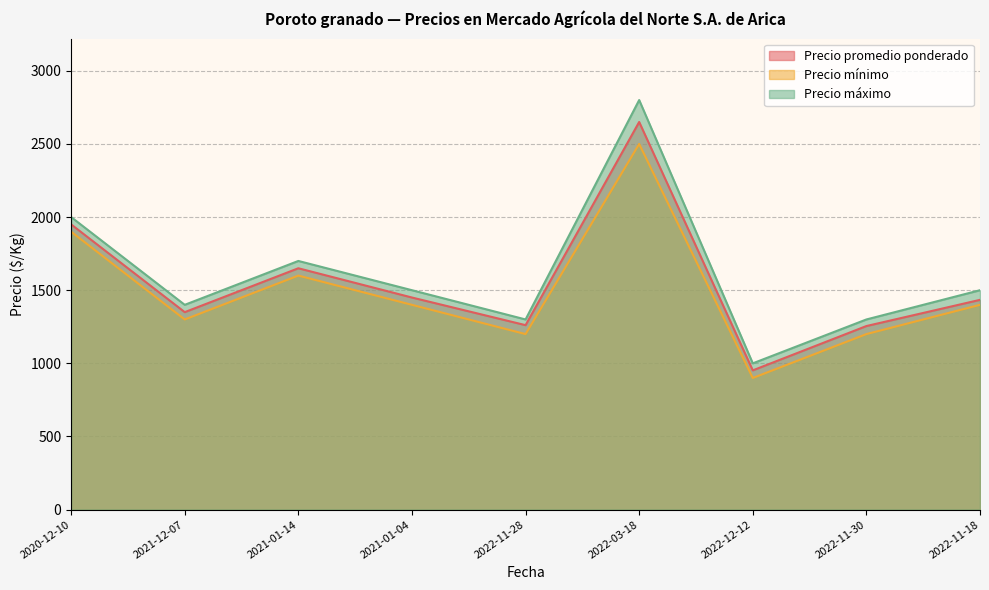

True or false: Precio máximo and Precio promedio ponderado cross at least once.

False